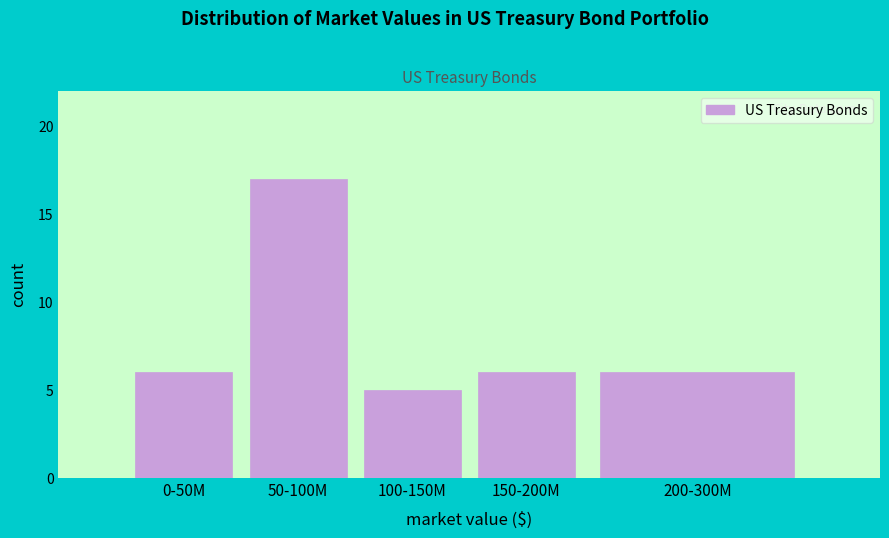

Reading left to right, what are all the values shown in this chart?

0-50M=6	50-100M=17	100-150M=5	150-200M=6	200-300M=6